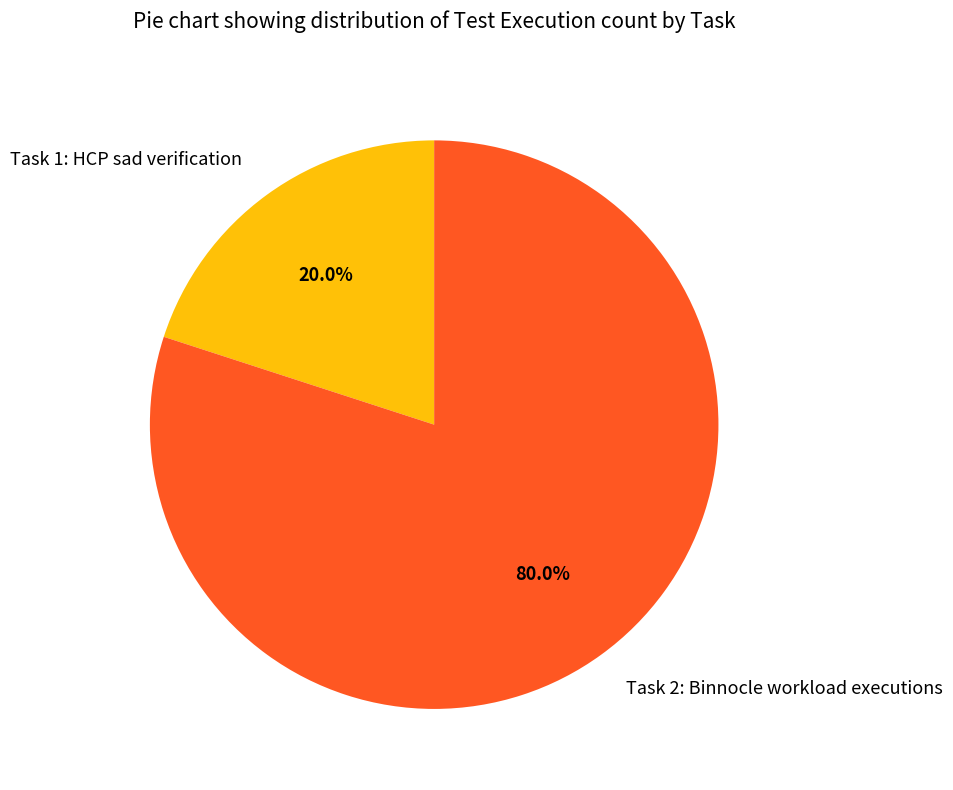

How many slices are in this pie chart?

2